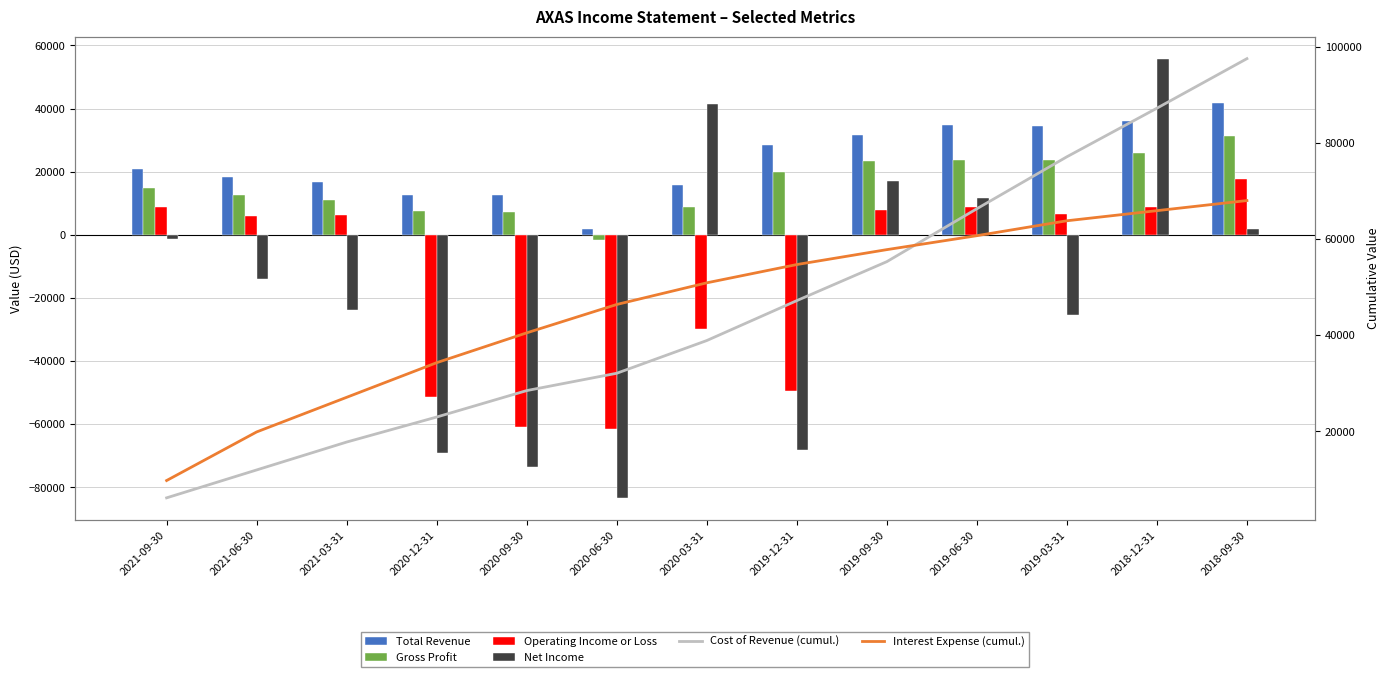

Reading right to left, what are all the values shown in this chart?

Total Revenue: 41600	36000	34500	34800	31500	28300	15700	2000	12600	12700	16700	18400	20900
Gross Profit: 31300	25900	23700	23800	23400	20000	8900	-1600	7100	7500	10900	12600	14700
Operating Income or Loss: 17600	8800	6700	8900	8000	-49400	-29800	-61500	-60800	-51500	6300	6000	8900
Net Income: 1800	55800	-25500	11700	17000	-68300	41400	-83300	-73600	-69100	-23700	-14000	-1200
Cost of Revenue (cumul.): 97500	87200	77100	66300	55300	47200	38900	32100	28500	23000	17800	12000	6200
Interest Expense (cumul.): 68000	65900	63800	60700	57800	54700	50900	46400	40500	34300	27100	19900	9800